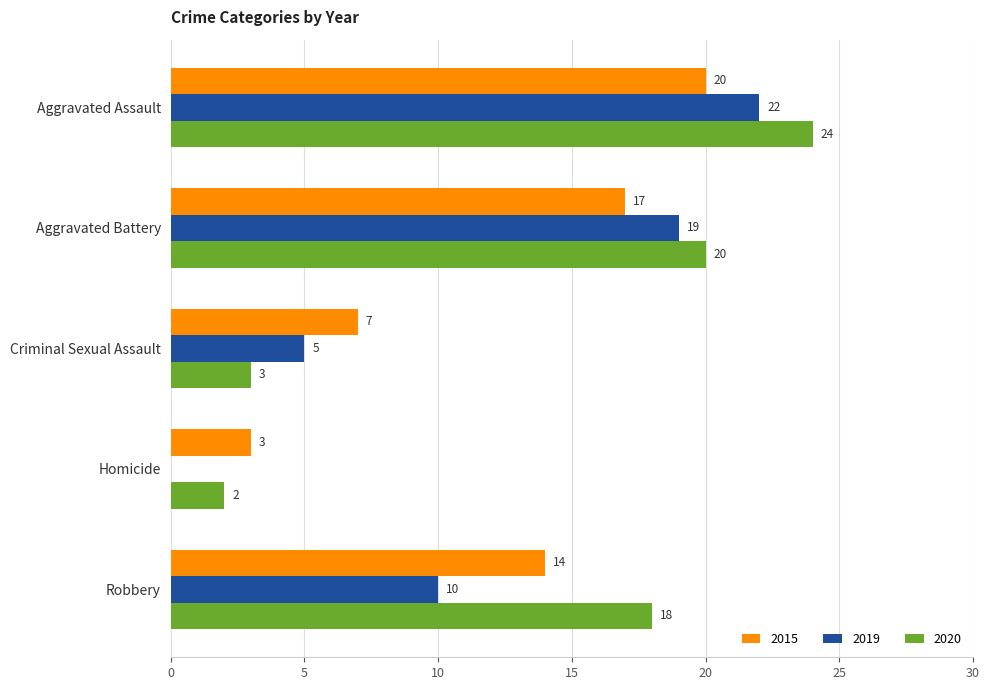

What is the spread (max minus min) of values at Robbery?

8